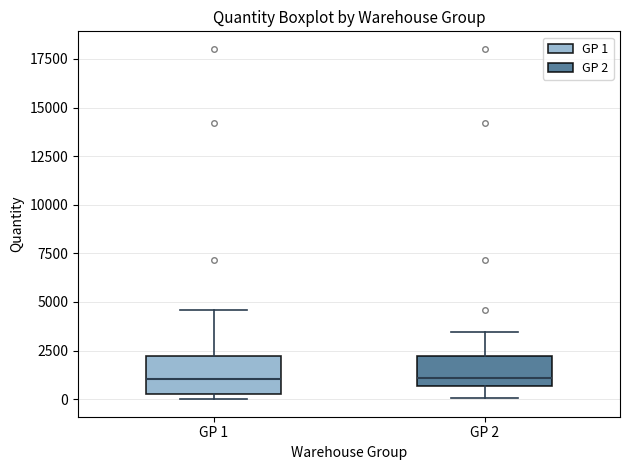

Where is the upper edge of the box for GP 1 on the y-axis? The values are not printed on the chart, so give them approximately, as read against the axis.

2000